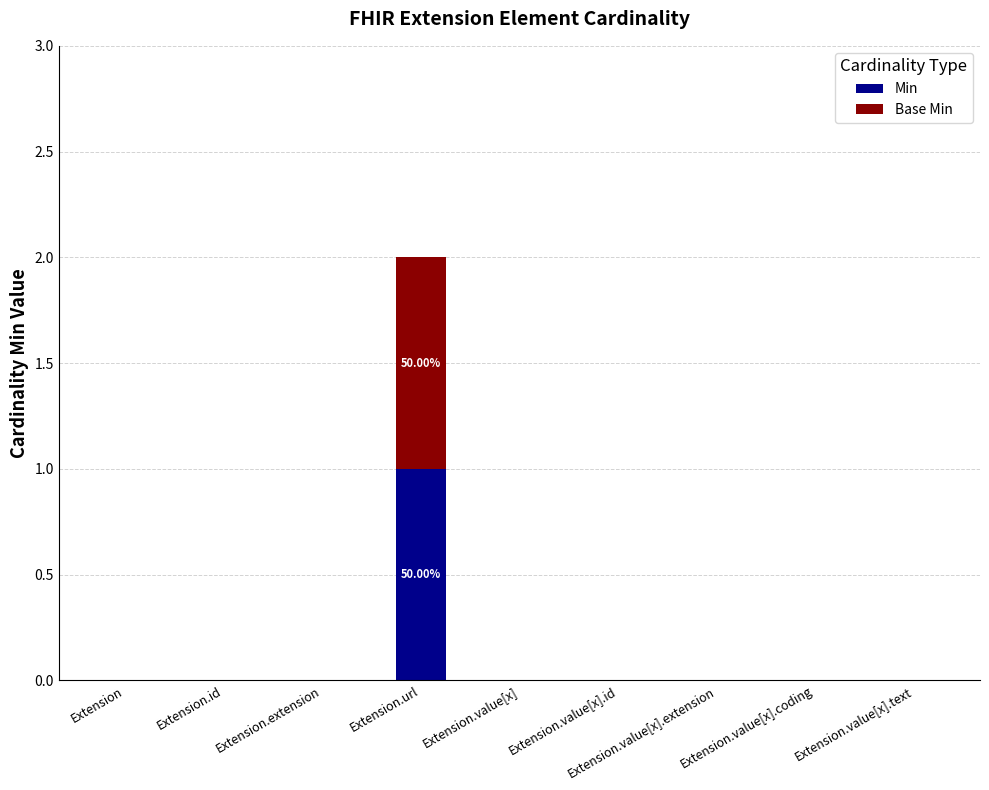

True or false: Min has a value of 0 at Extension.value[x].text.

True